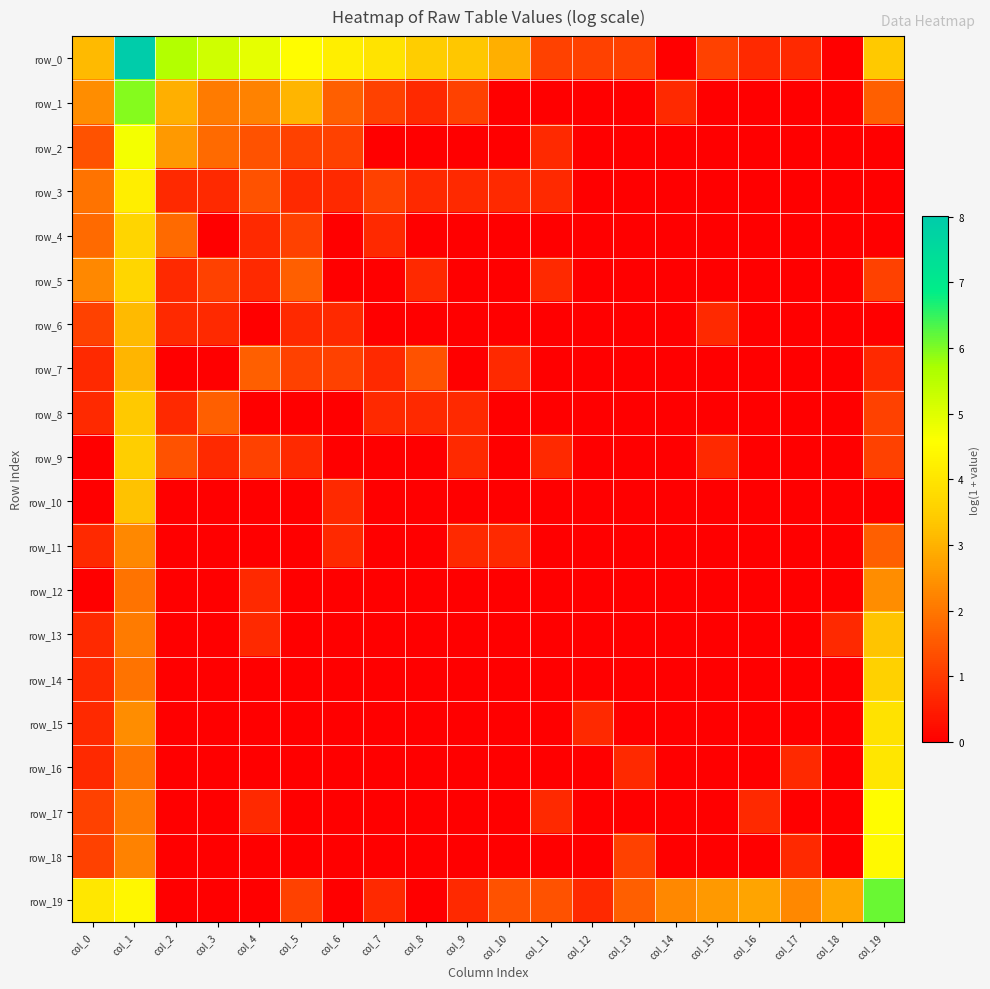

The row_17 series shows -2.3 at col_13. True or false?

False